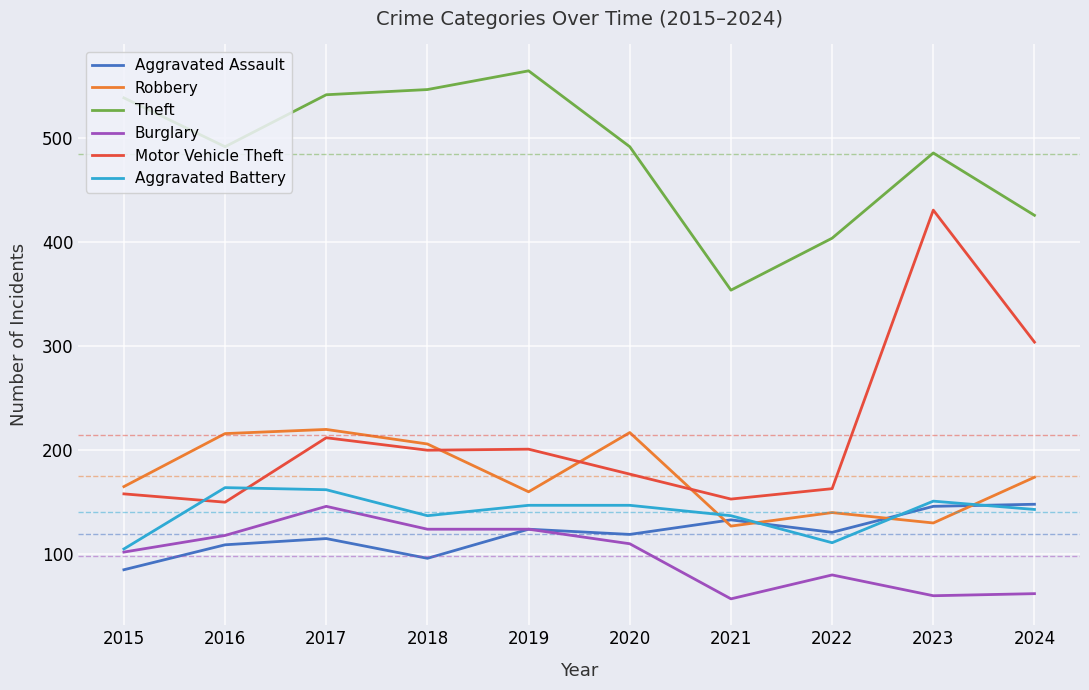

What is the difference between the second highest and second lowest values in the Burglary series?

64